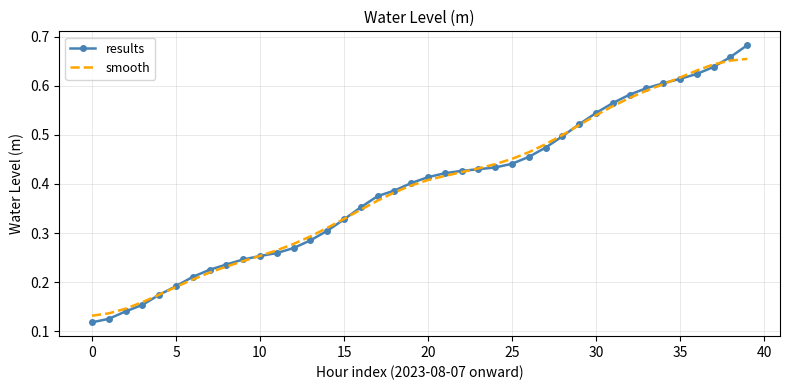

Which series has the widest spread of values?

results